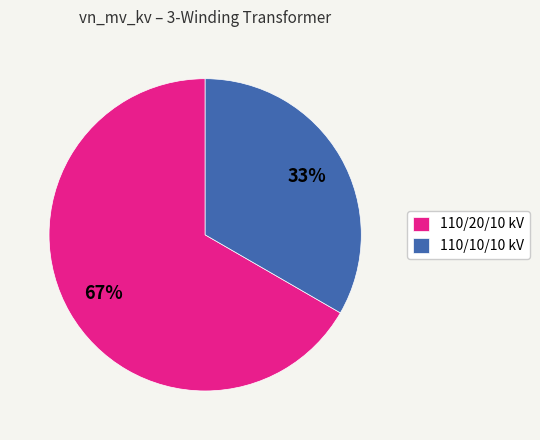

To the nearest percent, what is the combined percentage of 110/20/10 kV and 110/10/10 kV?

100%